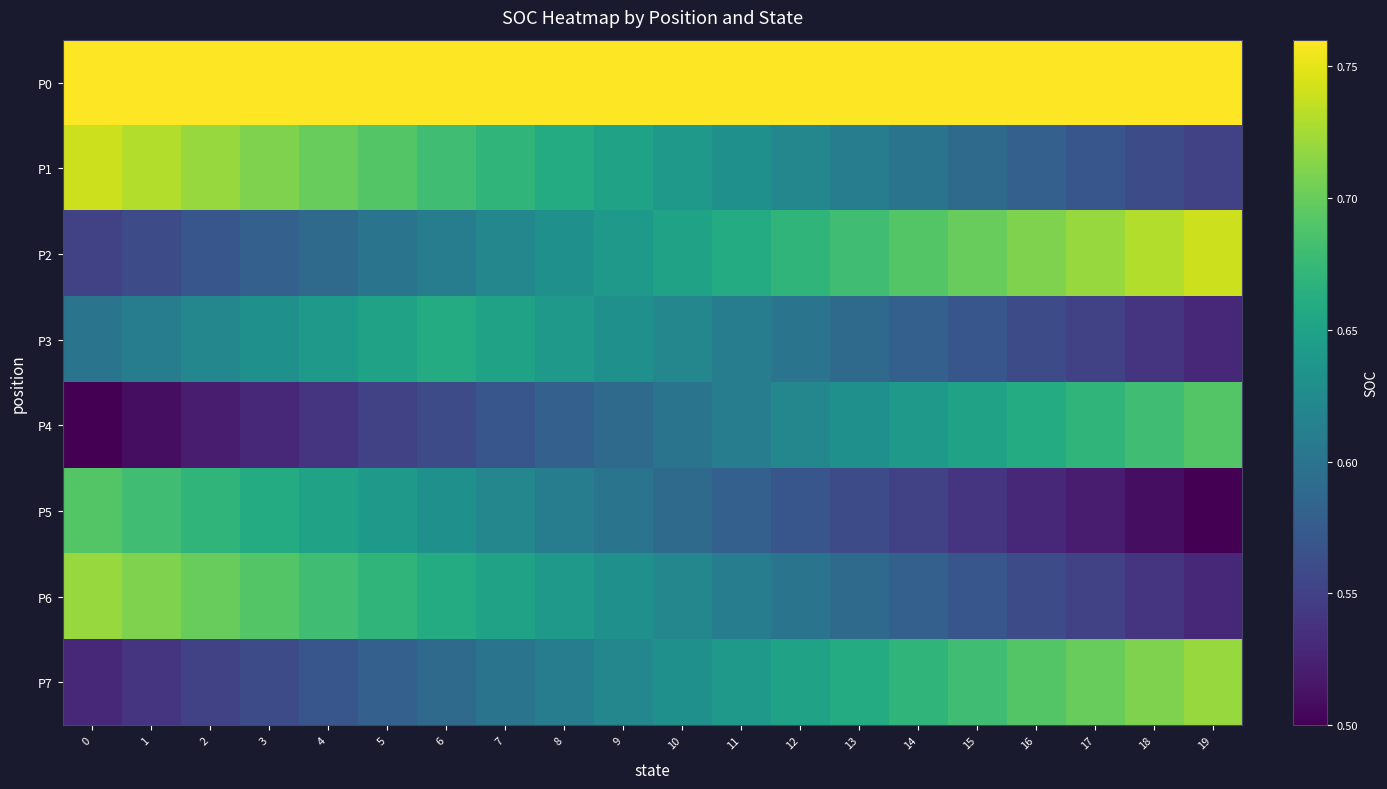

What is the spread (max minus min) of values at 4?

0.2